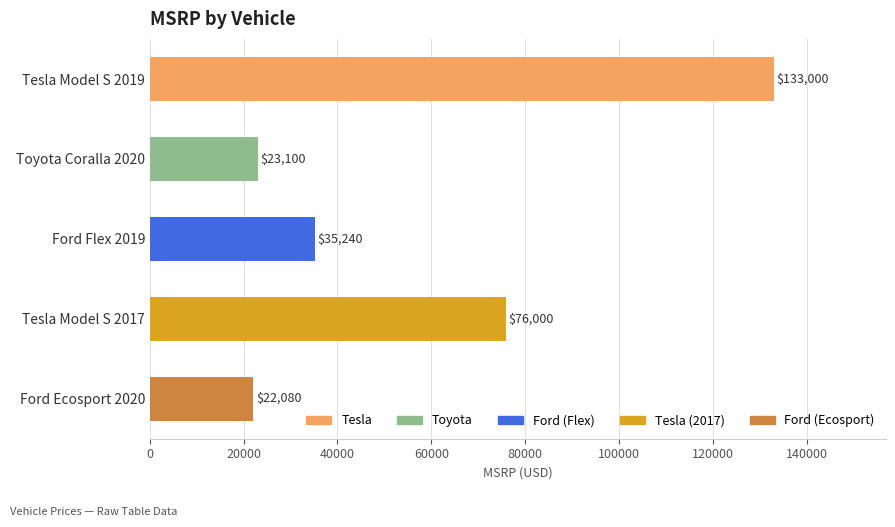

What is the change in value from Toyota Coralla 2020 to Ford Flex 2019?

+12140